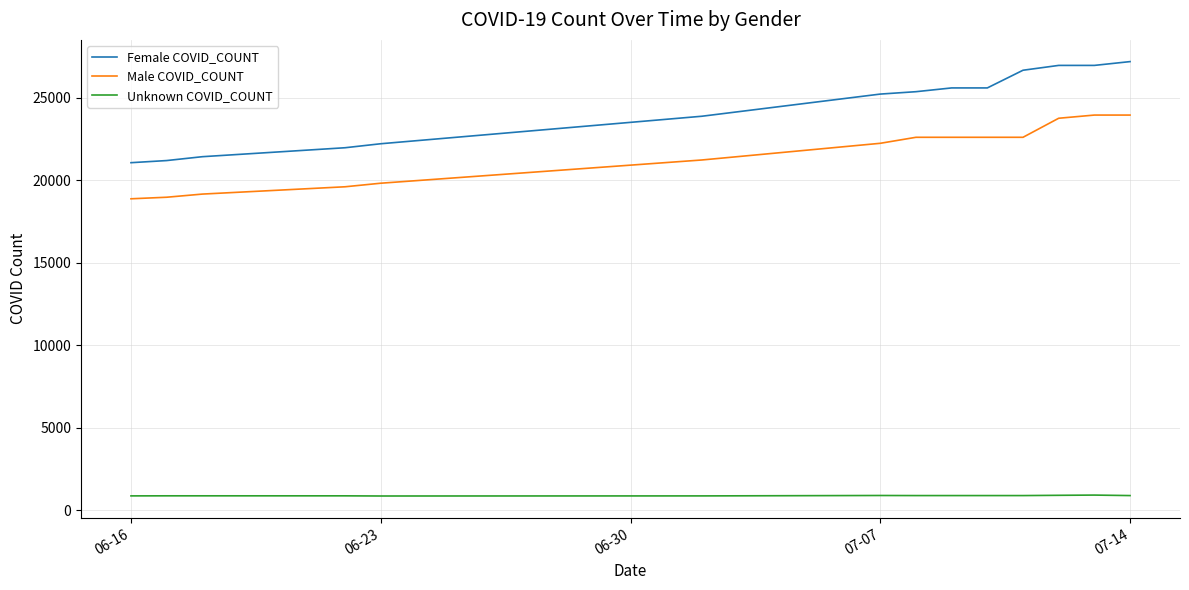

What is the maximum value for Male COVID_COUNT?

23942